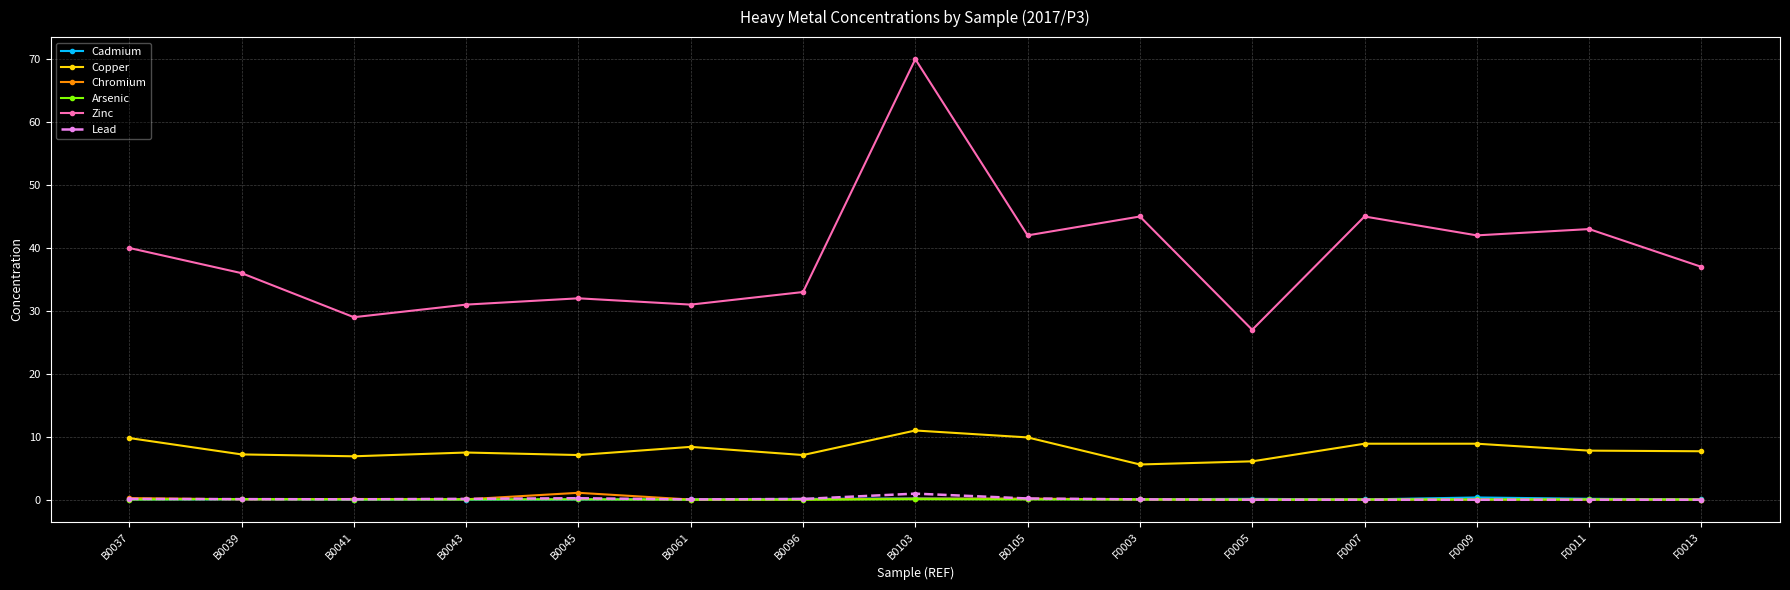

True or false: Lead has more than 0 points higher than both neighbors.

True